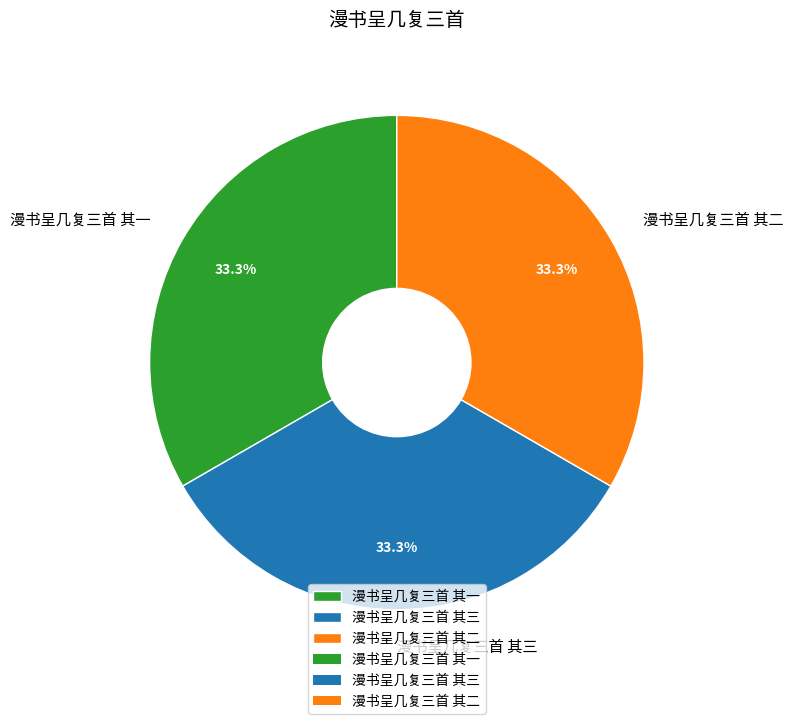

How many slices are in this pie chart?

3